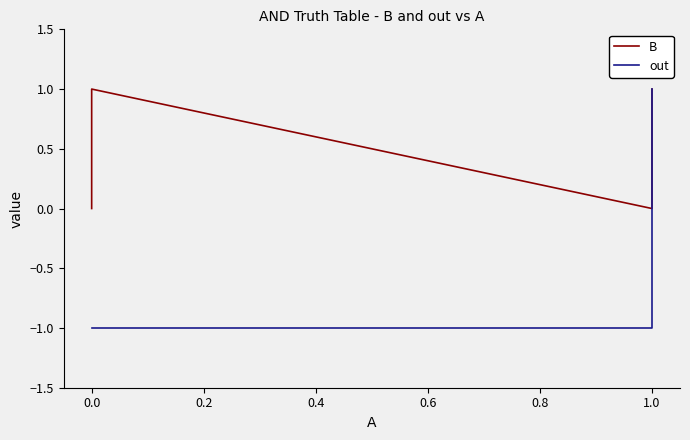

Which series has the largest range (max minus min)?

out